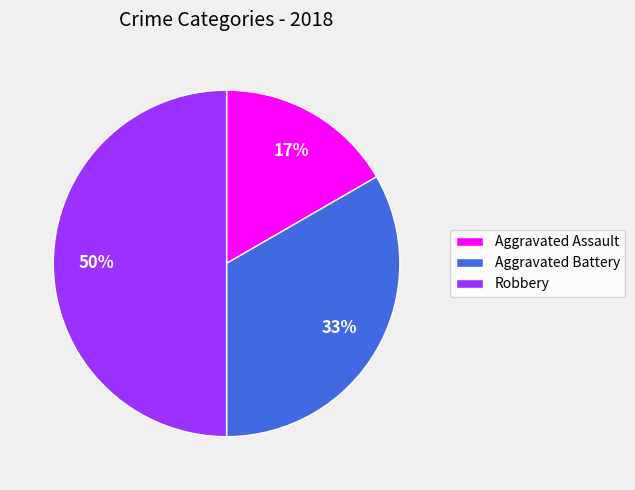

How many slices are in this pie chart?

3